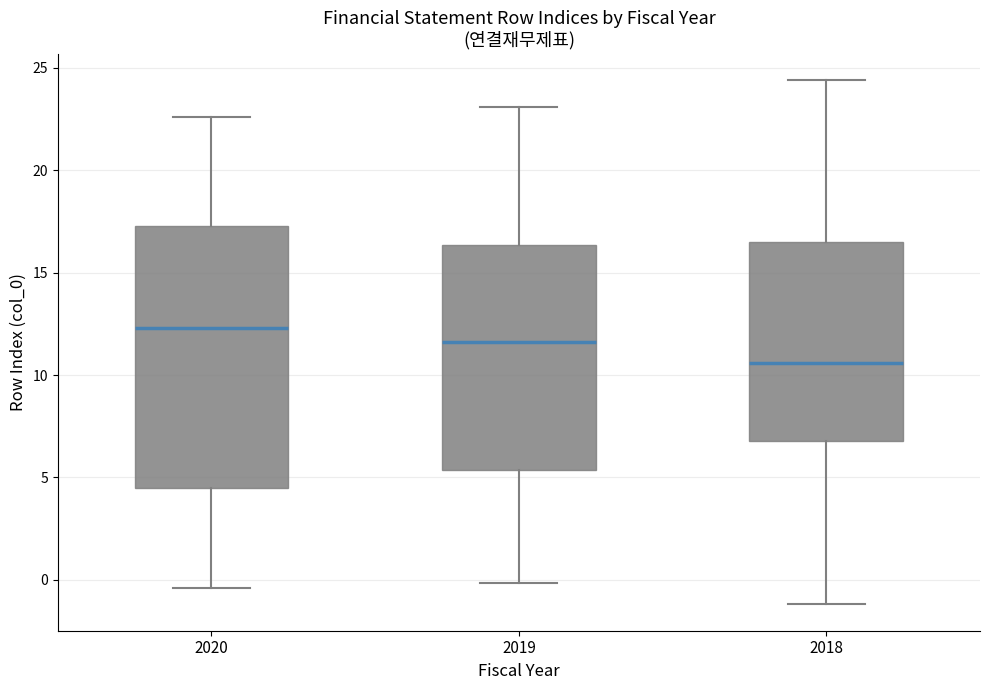

Reading left to right, read every box against the y-axis: the position of its median line, the range the box covers, and the ends of its whiskers. The values are not printed on the chart, so give them approximately, as read against the axis.

2020: median 12.5, box 4.5 to 17.5, whiskers -0.5 to 22.5
2019: median 11.5, box 5.5 to 16.5, whiskers 0.0 to 23.0
2018: median 10.5, box 7.0 to 16.5, whiskers -1.0 to 24.5